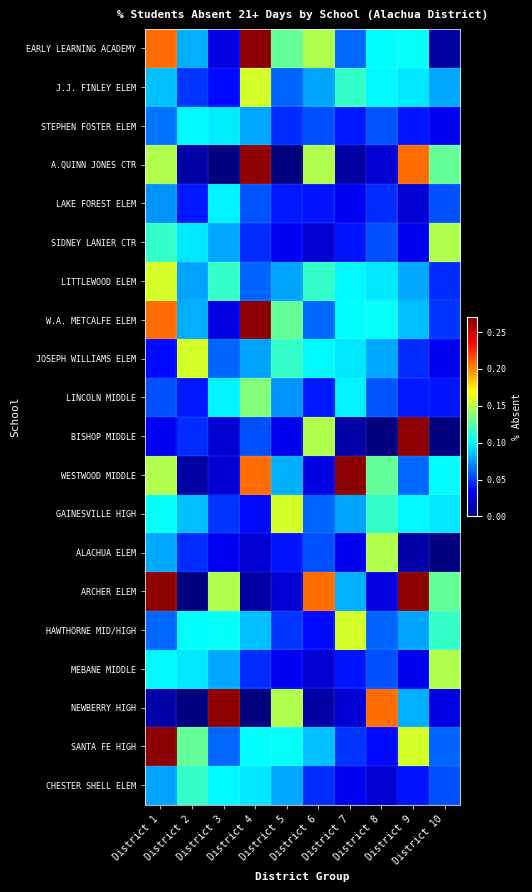

At which category is the sum across all series the highest?

District 1